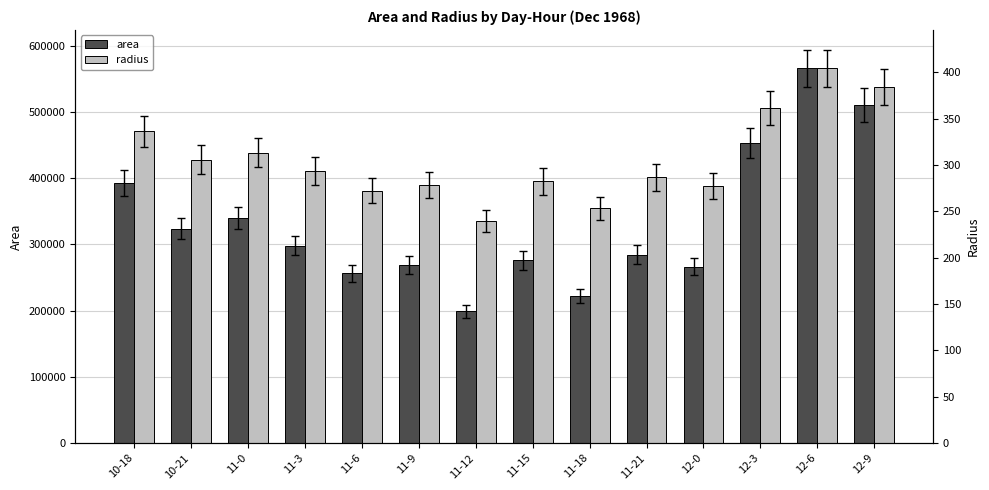

Rank the series by their maximum value, from highest to lowest.

area, radius